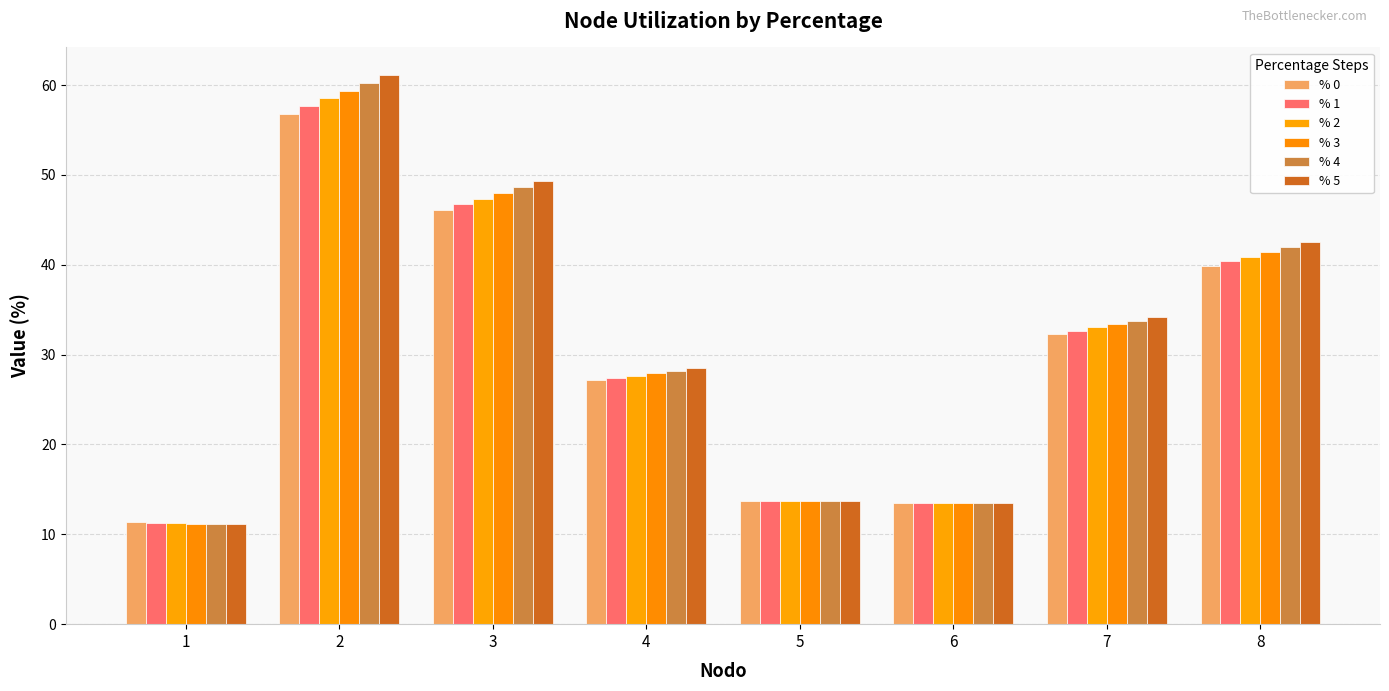

List the series in order of their peak value, lowest first.

% 0, % 1, % 2, % 3, % 4, % 5